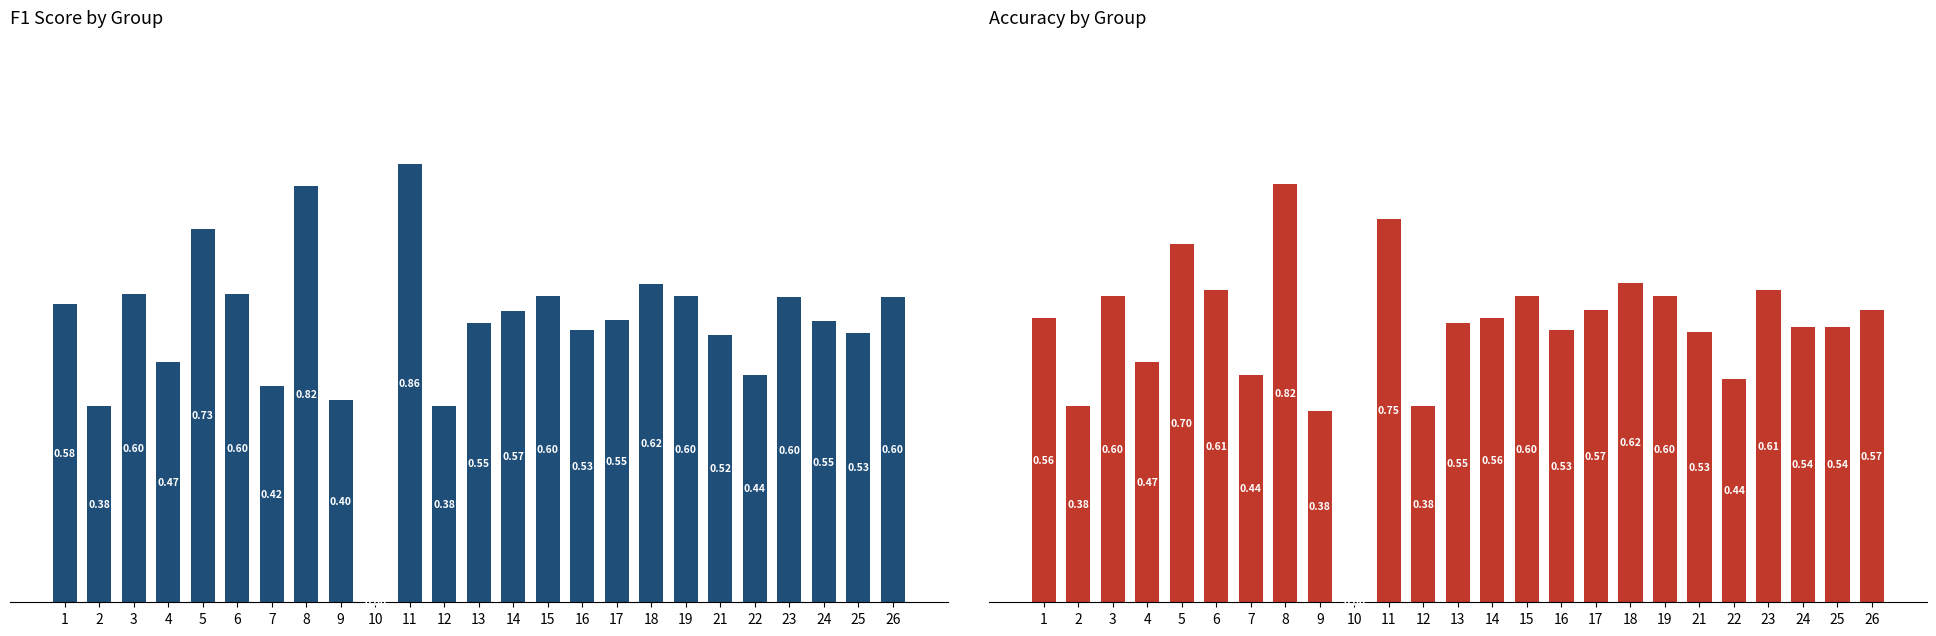

What is the difference between the accuracy values at 7 and 2?

0.1